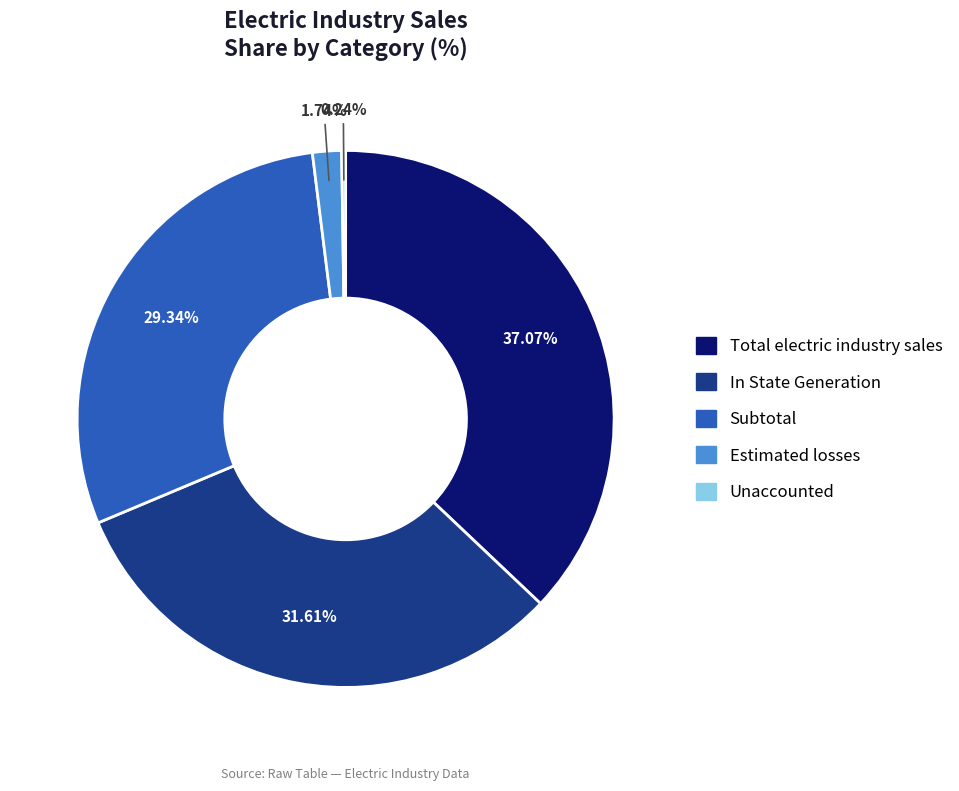

Between Estimated losses and Total electric industry sales, which is larger?

Total electric industry sales